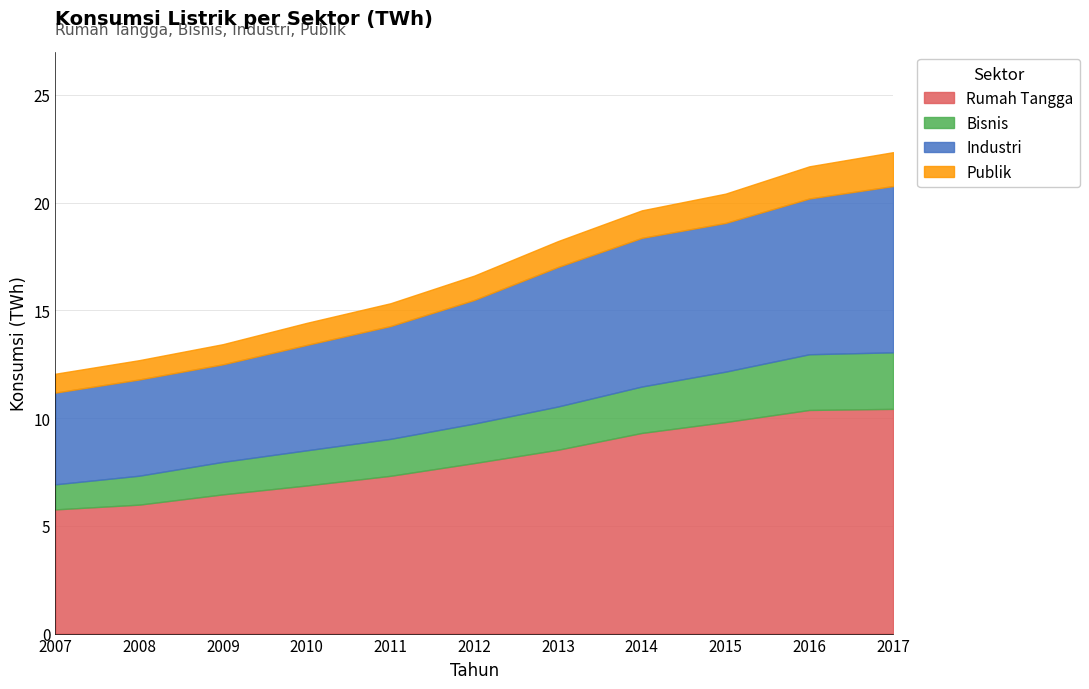

True or false: Rumah Tangga and Industri intersect in this chart.

False